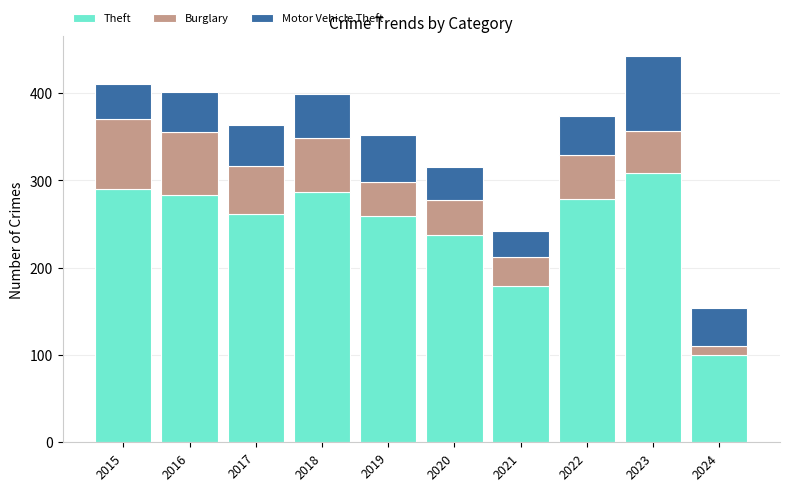

What is the maximum value for Theft?

308